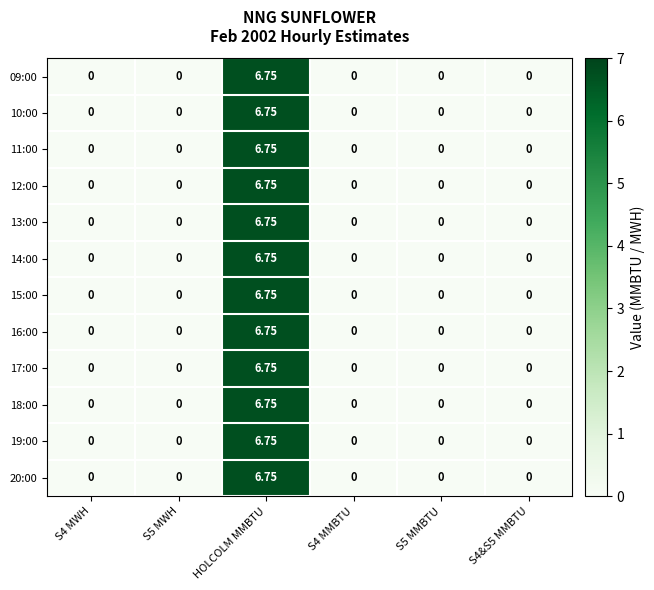

How many values in 12:00 are above zero?

1